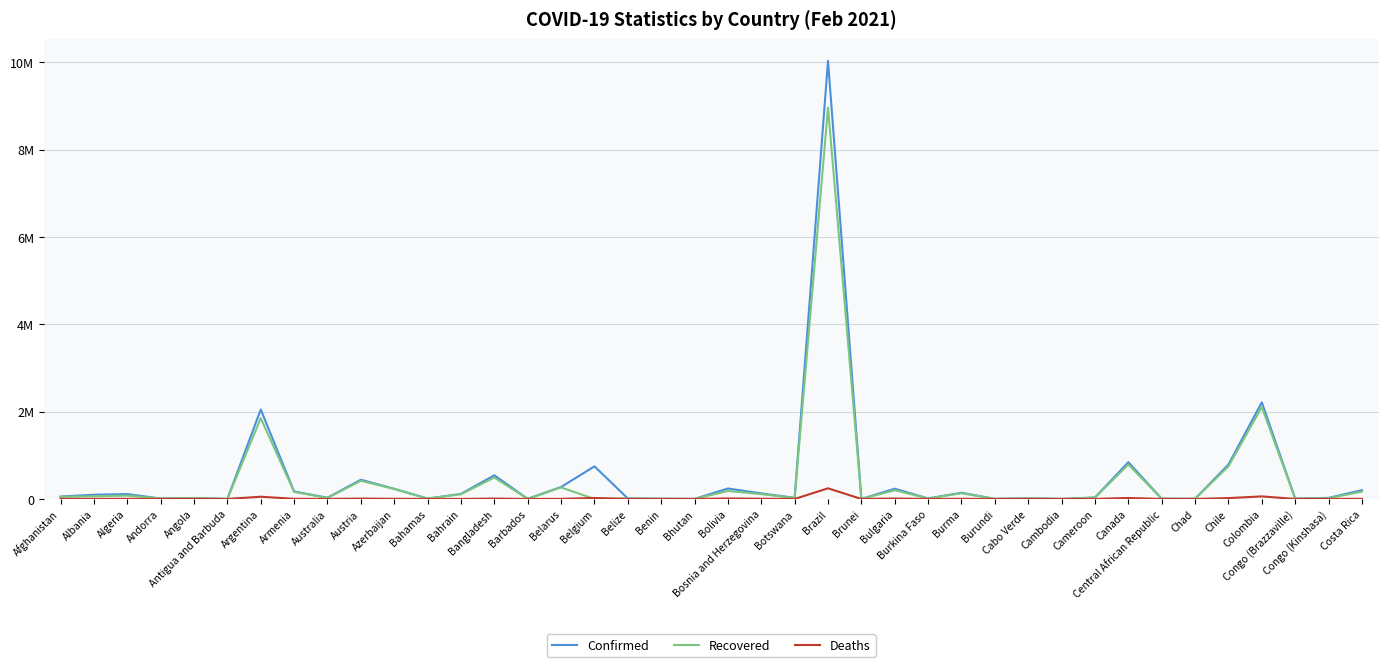

What is the sum of the Deaths values at Belgium and Angola?

22319